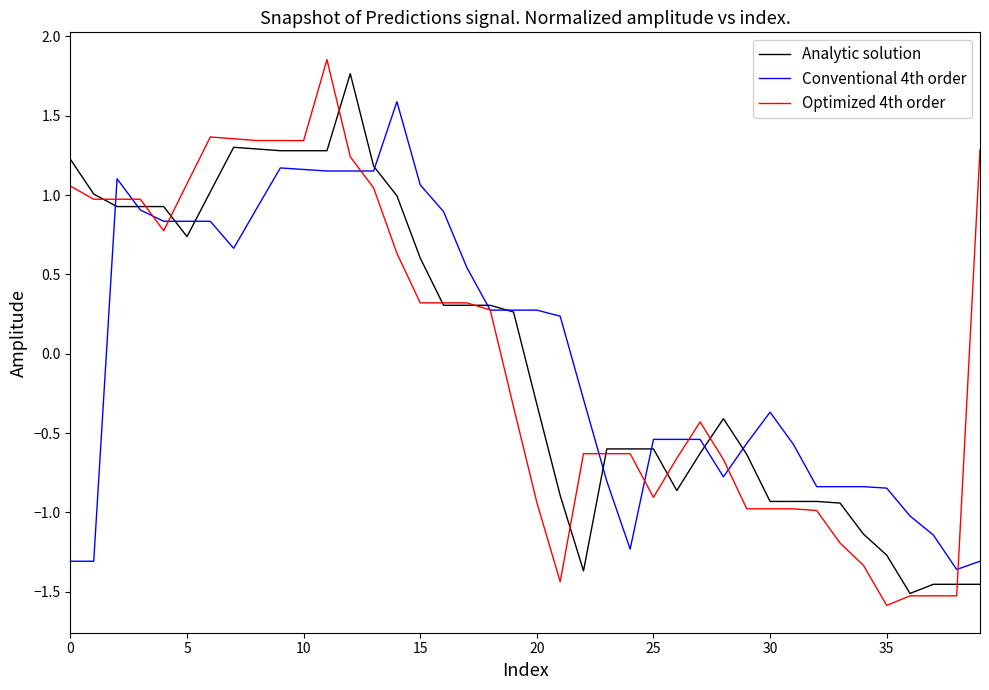

Is this an area chart (filled region under the line)?

No